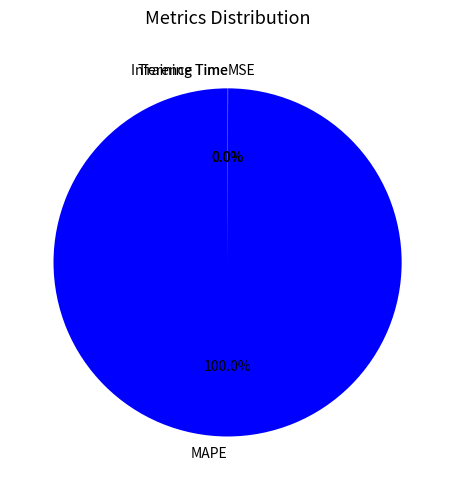

Which category has the biggest portion of the pie?

MAPE